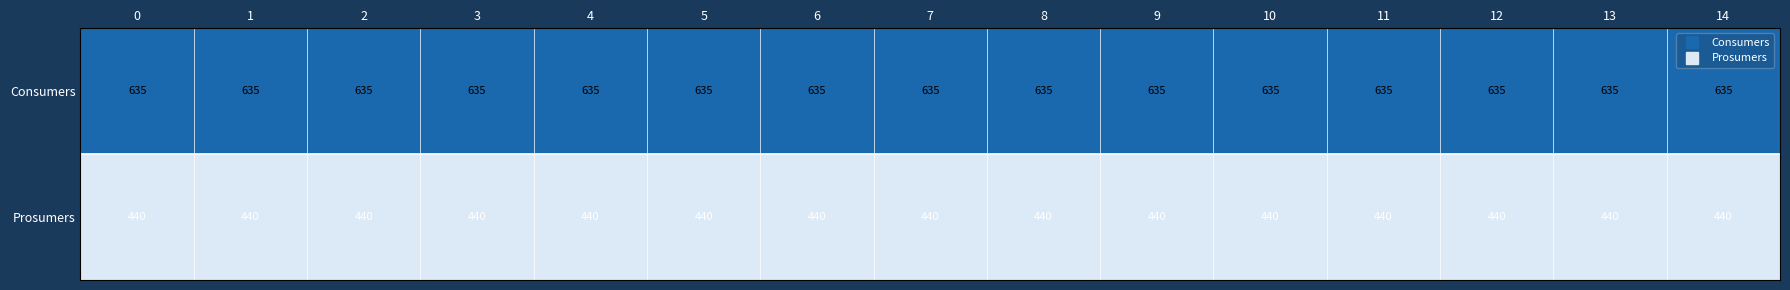

What is the maximum value shown in the chart?

635